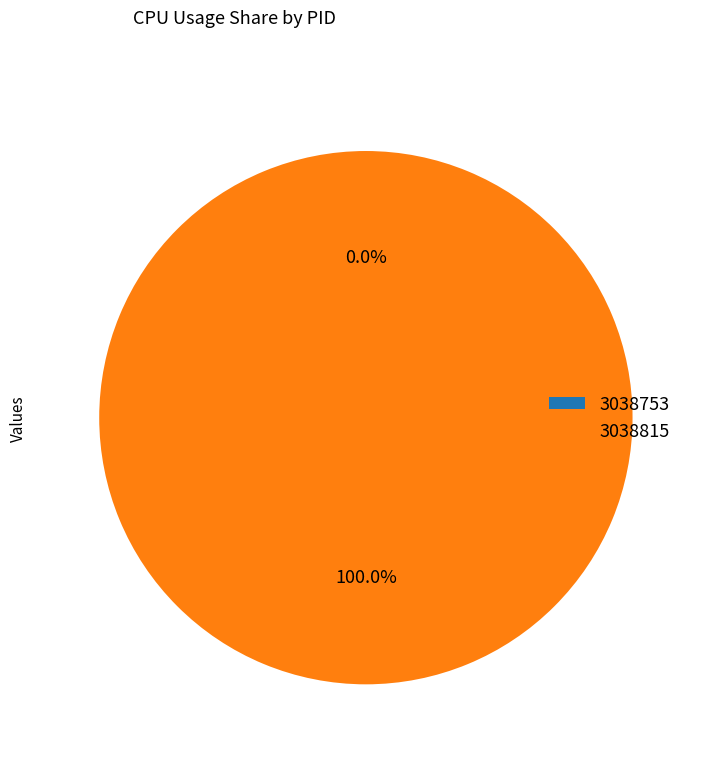

Rank the categories by value from highest to lowest.

3038815, 3038753